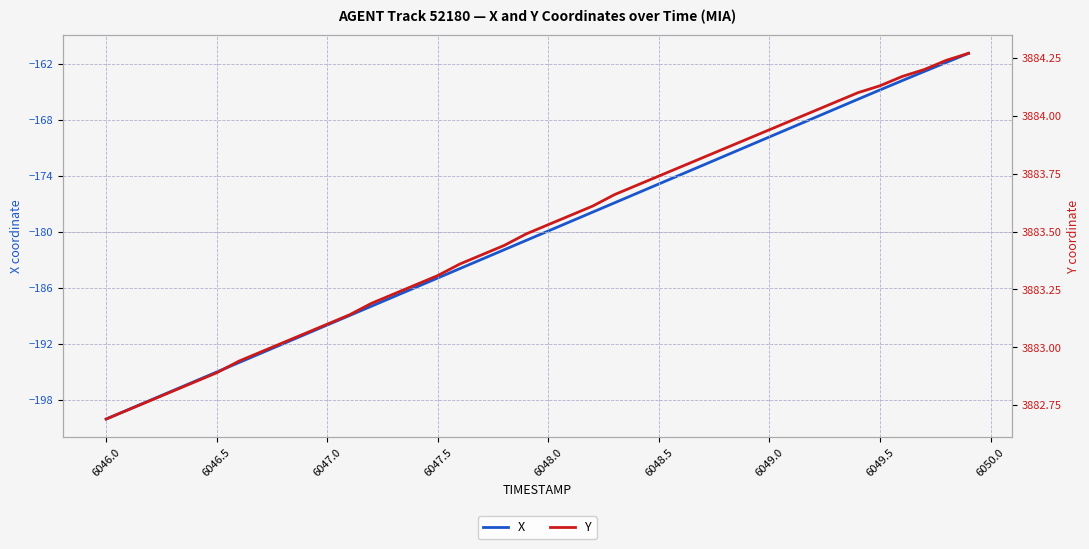

What is the greatest value displayed?

3884.3